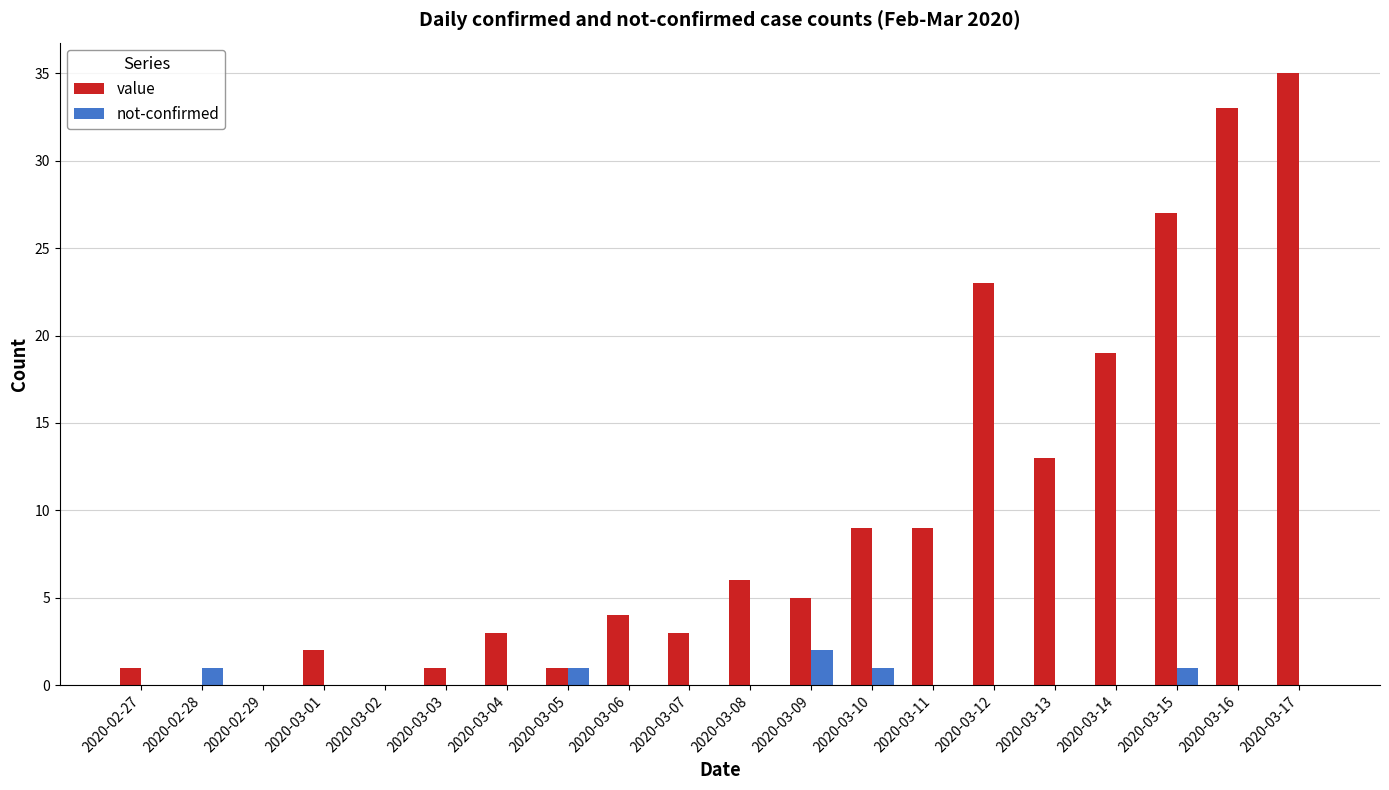

How many data points does each series have?

20